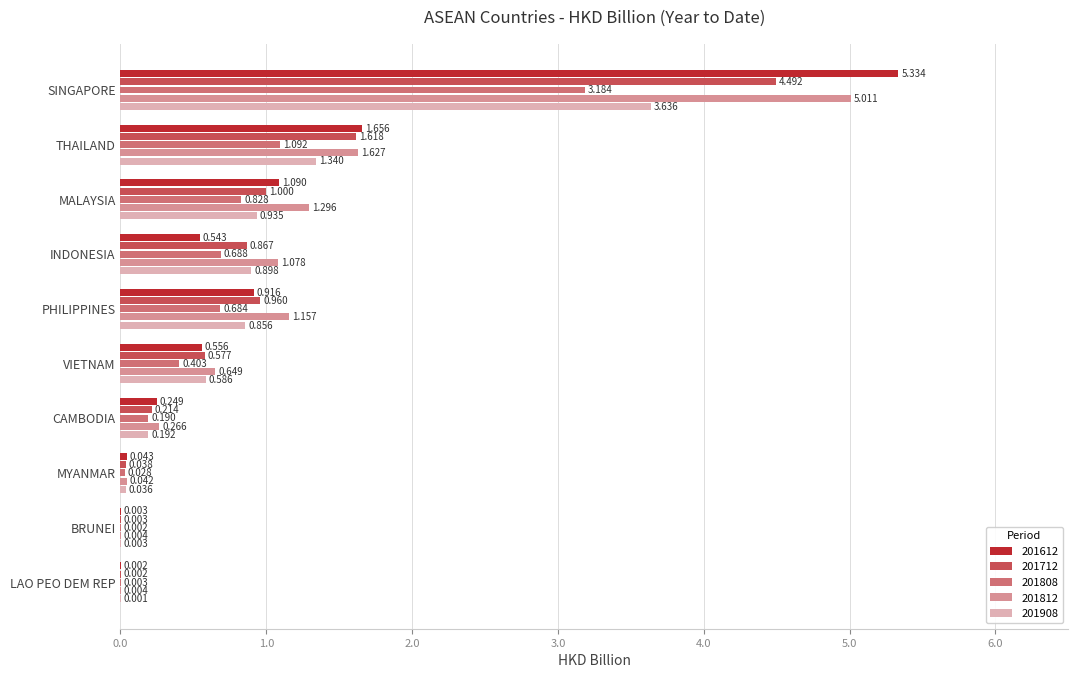

Which label corresponds to the largest value in the chart?

SINGAPORE